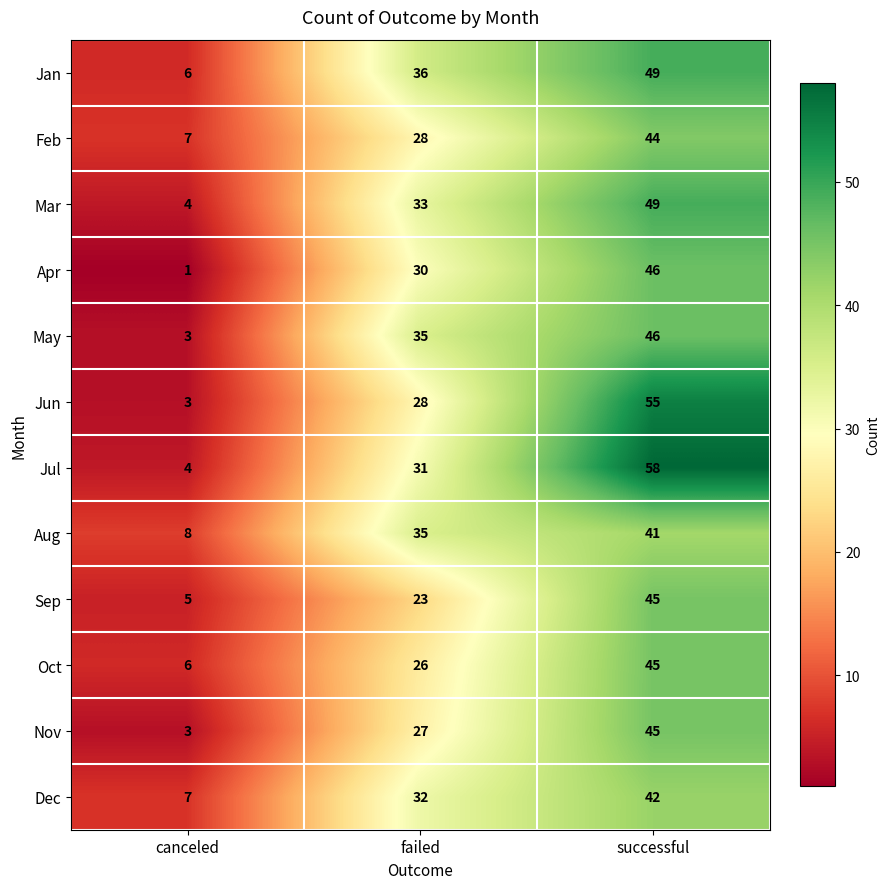

True or false: Oct has a value of 26 at failed.

True